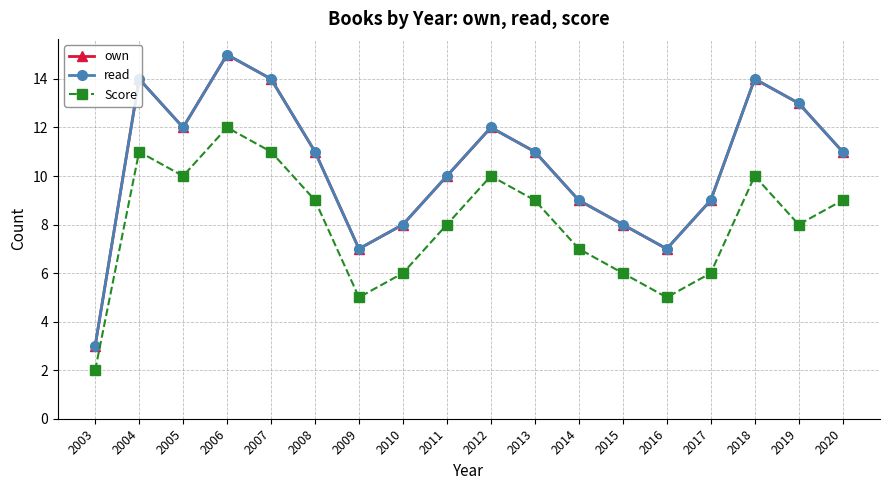

At which category is the sum across all series the highest?

2006